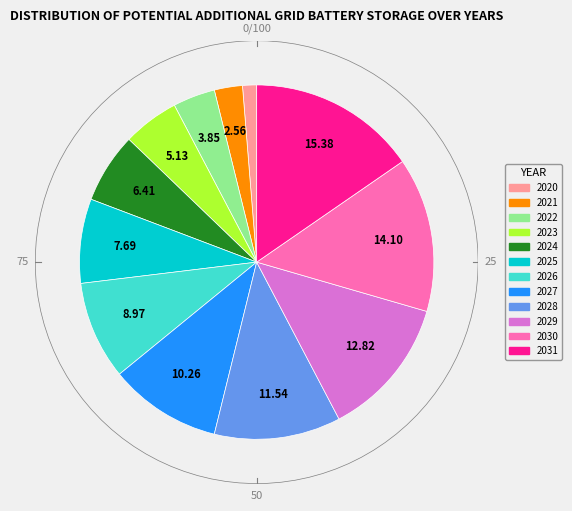

To the nearest percent, what portion does 2020 represent?

1%